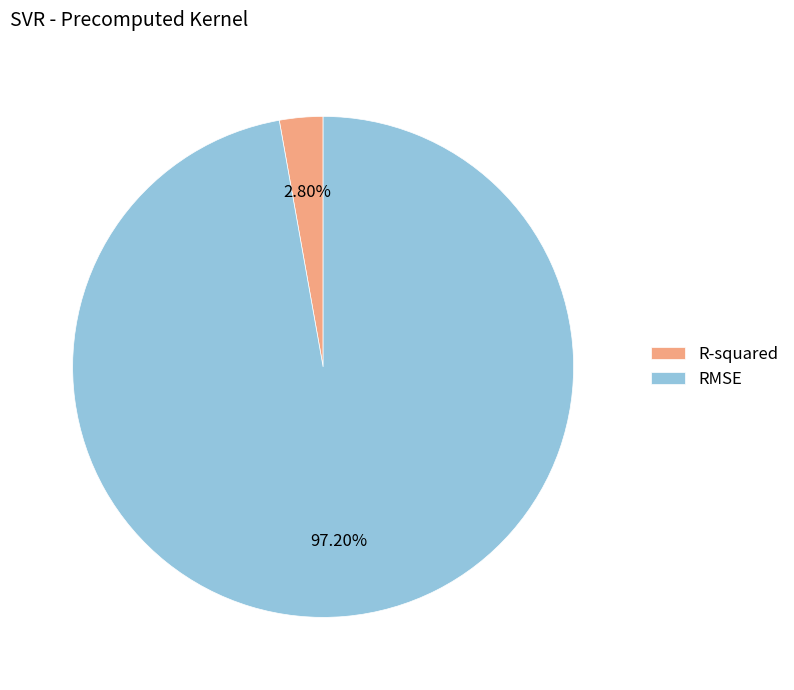

How many segments does this pie chart have?

2